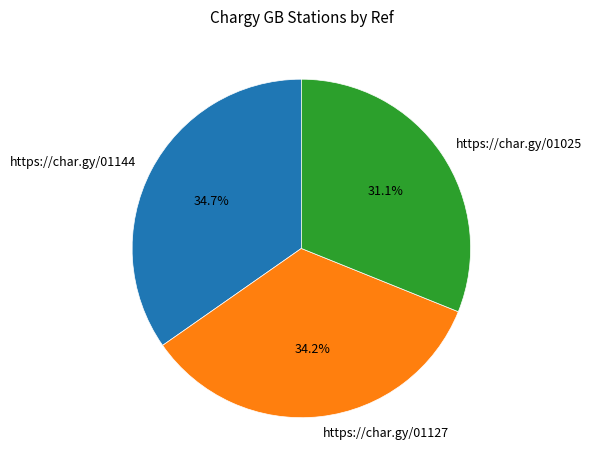

True or false: https://char.gy/01025 accounts for 31% of the total.

True